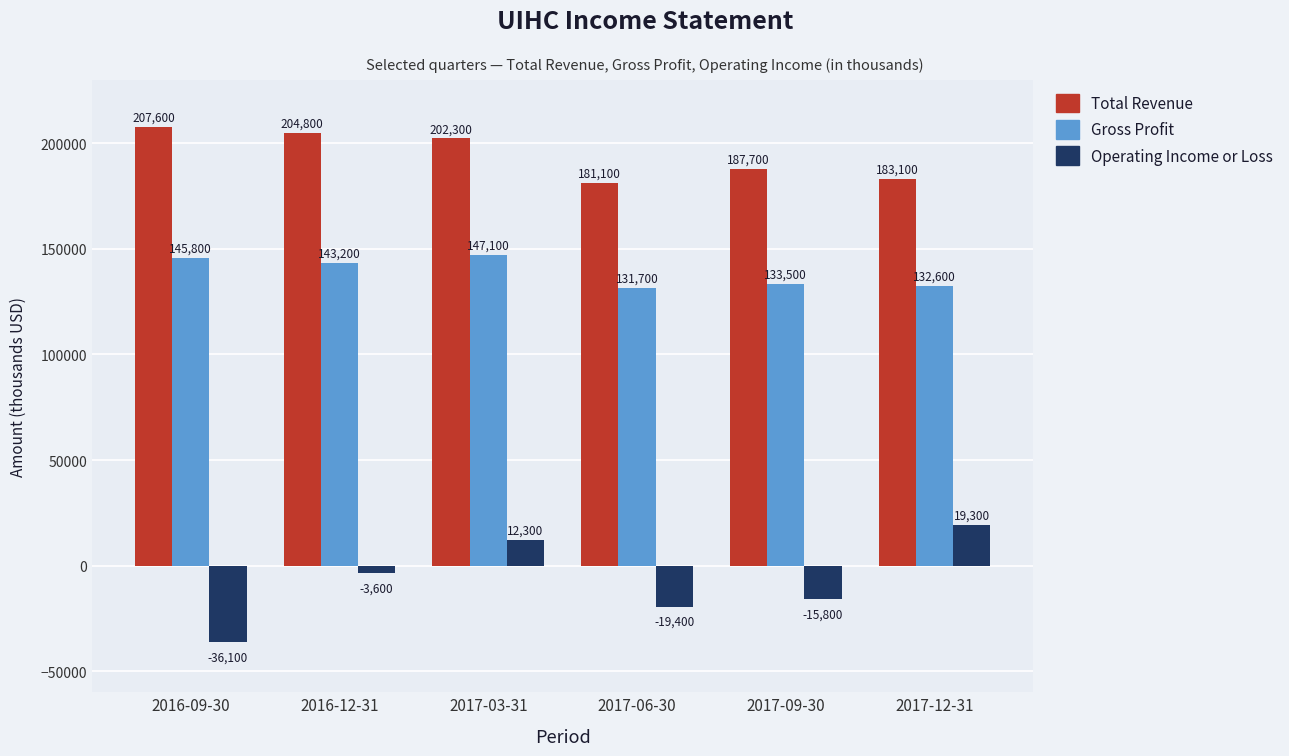

The value of Operating Income or Loss at 2017-12-31 is 19300. True or false?

True